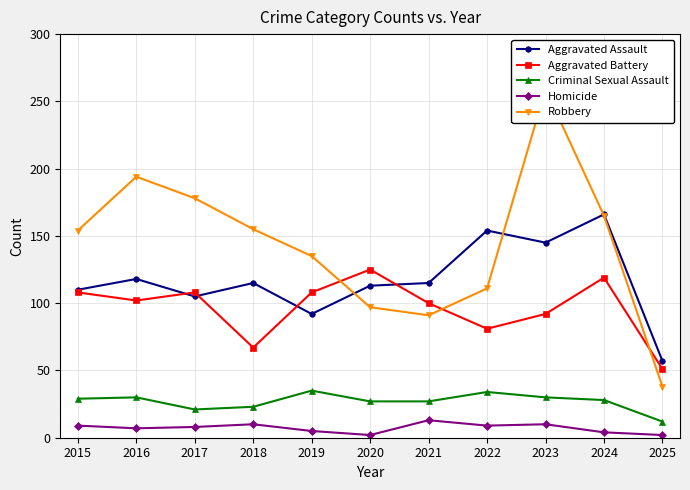

What is the average value of the Robbery series?

143